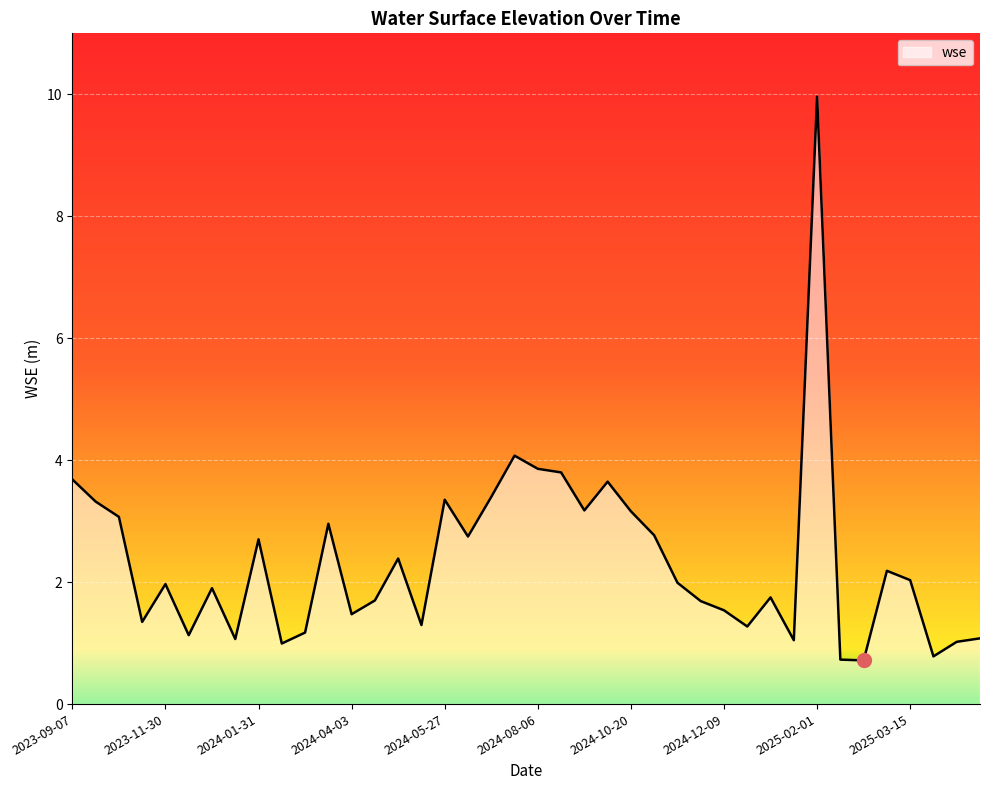

What is the smallest value displayed?

0.7